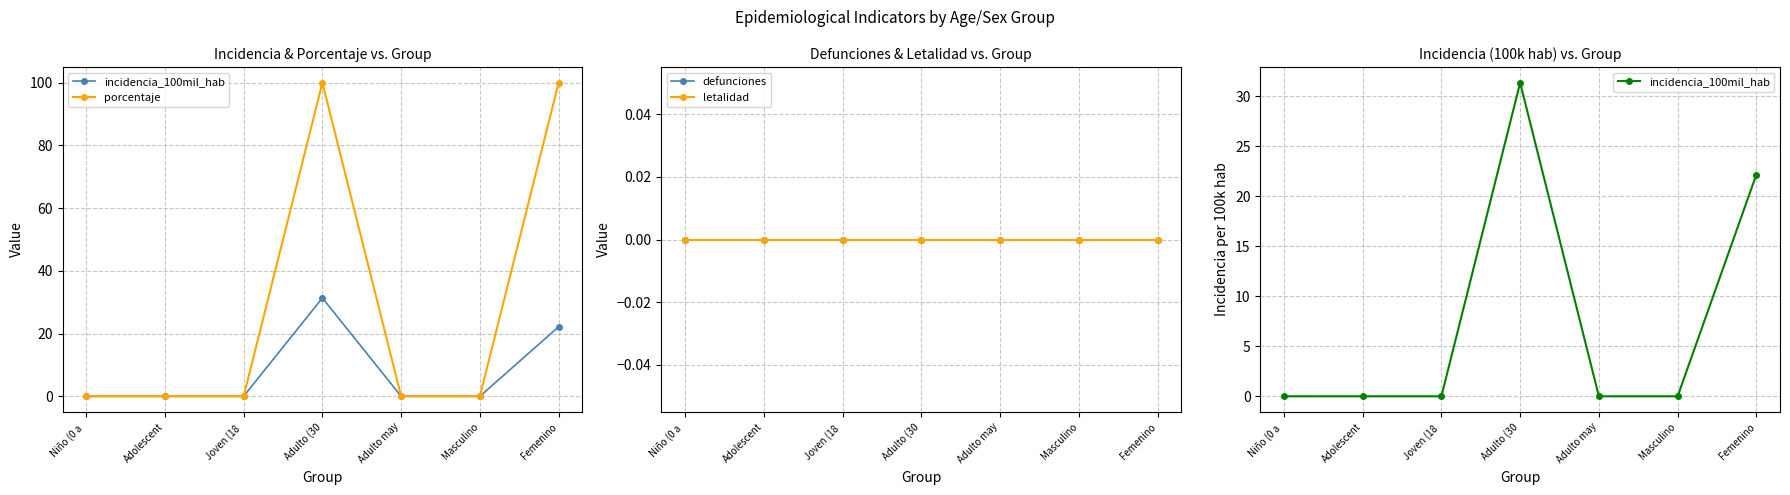

Reading right to left, transcribe all the data shown in this chart.

incidencia_100mil_hab: Femenino=22.2	Masculino=0.0	Adulto may=0.0	Adulto (30=31.4	Joven (18 =0.0	Adolescent=0.0	Niño (0 a =0.0
porcentaje: Femenino=100.0	Masculino=0.0	Adulto may=0.0	Adulto (30=100.0	Joven (18 =0.0	Adolescent=0.0	Niño (0 a =0.0
defunciones: Femenino=0.0	Masculino=0.0	Adulto may=0.0	Adulto (30=0.0	Joven (18 =0.0	Adolescent=0.0	Niño (0 a =0.0
letalidad: Femenino=0.0	Masculino=0.0	Adulto may=0.0	Adulto (30=0.0	Joven (18 =0.0	Adolescent=0.0	Niño (0 a =0.0